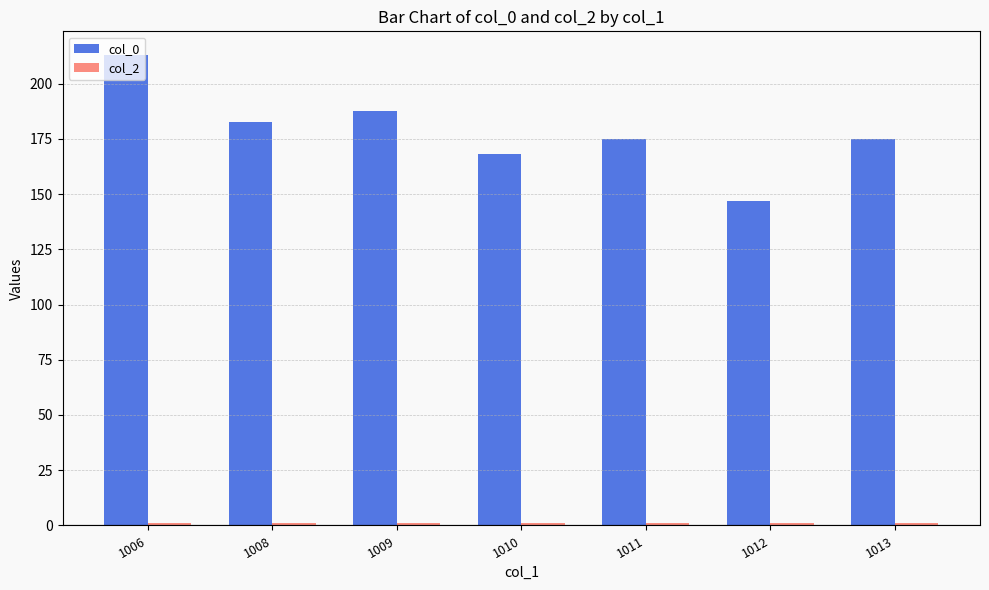

What is the spread (max minus min) of values at 1011?

174.0